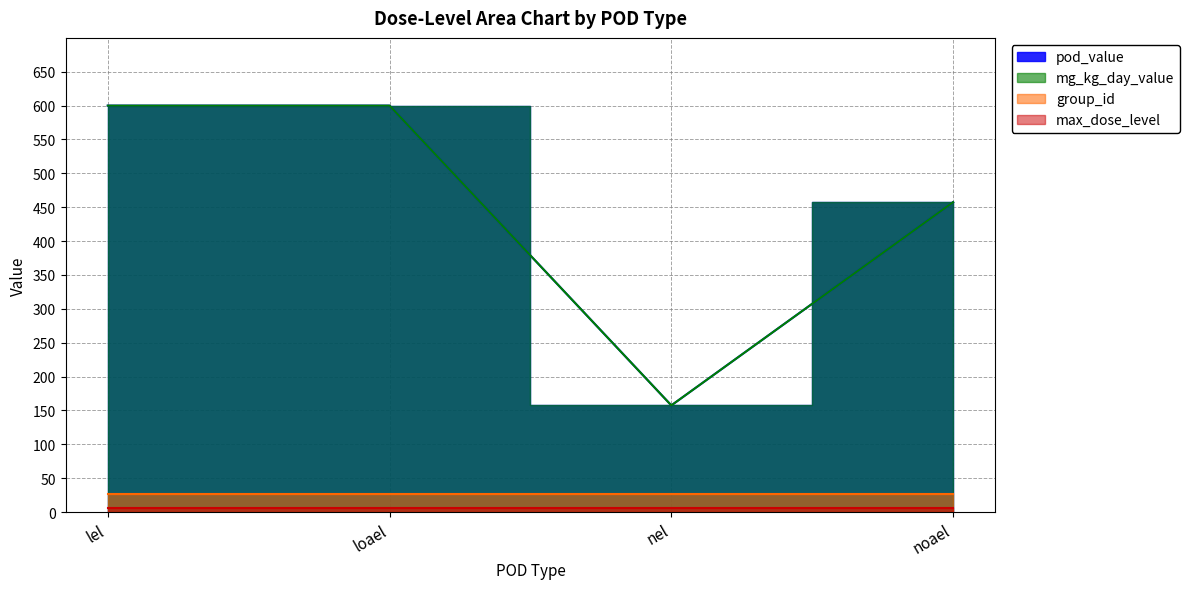

At which category does mg_kg_day_value reach its first local peak?

lel